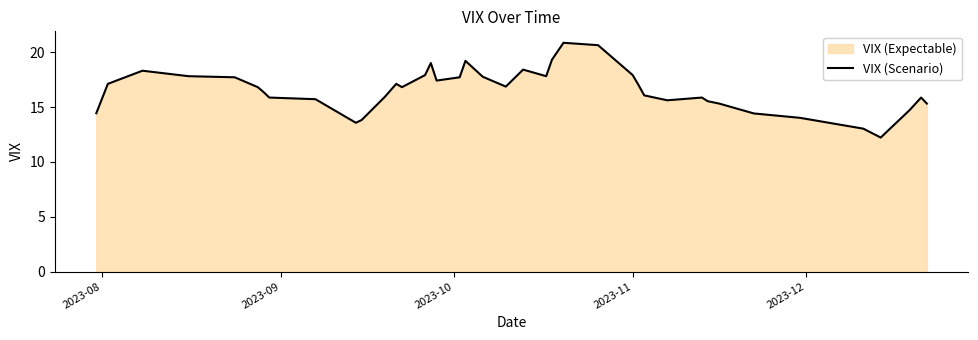

What is the greatest value displayed?

20.9